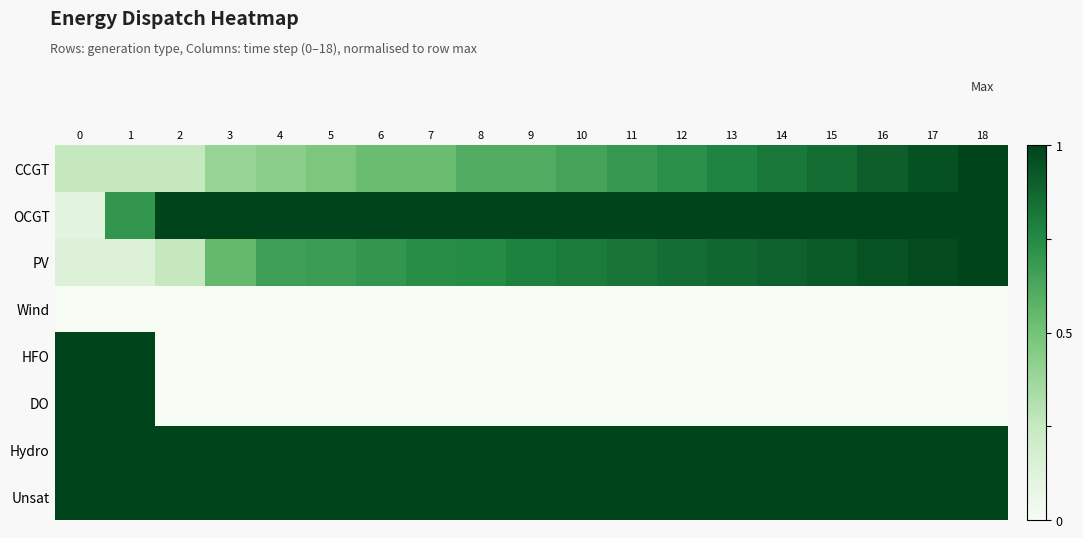

Which has a higher value, 4 or 14?

14